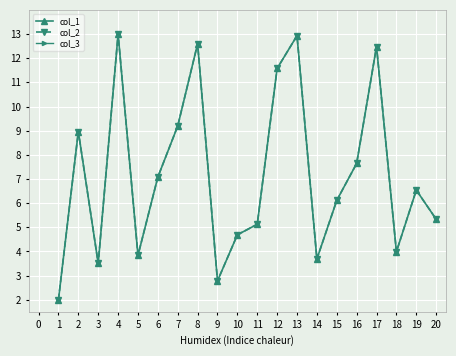

What is the value of the col_2 point at the 16th from the left?

7.6